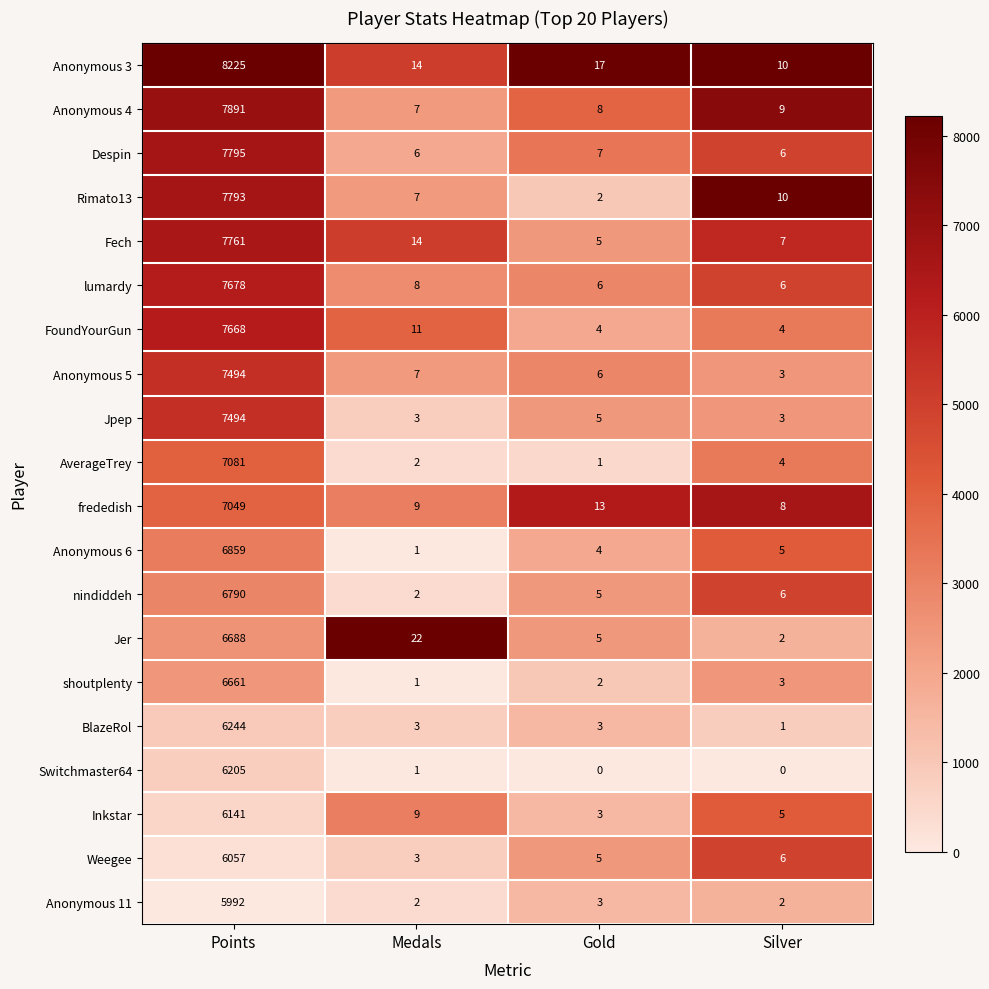

Which series changed the most between Gold and Silver?

Rimato13